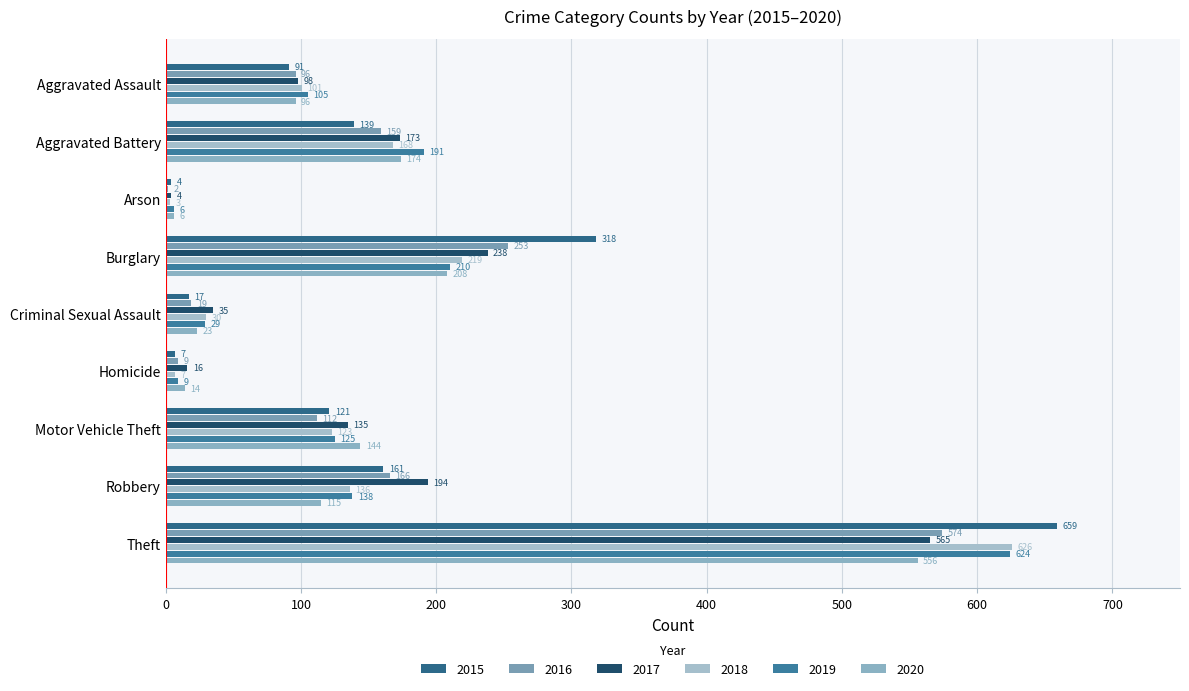

How many categories are shown in the chart?

9